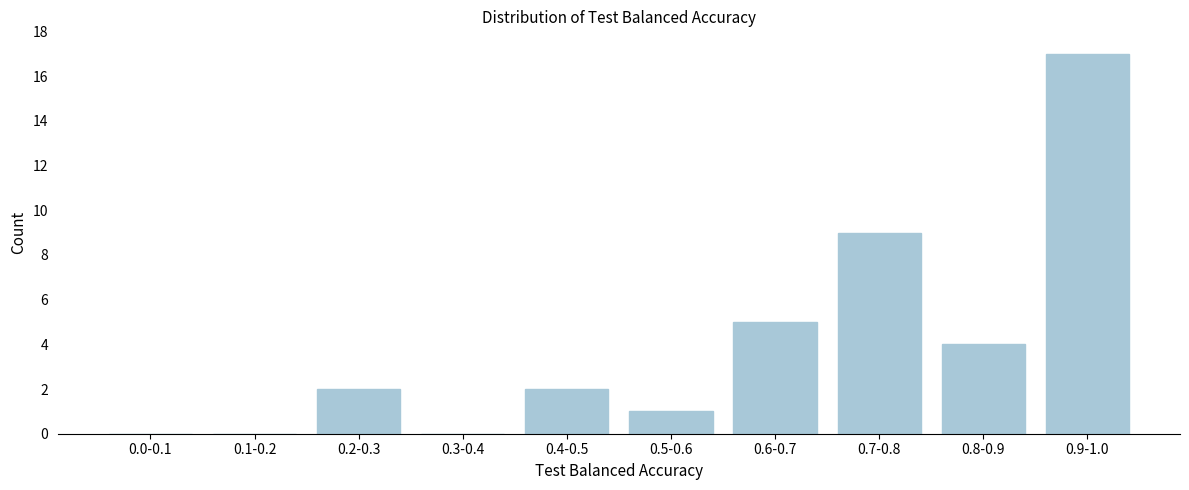

Reading left to right, what are all the values shown in this chart?

0.0-0.1=0	0.1-0.2=0	0.2-0.3=2	0.3-0.4=0	0.4-0.5=2	0.5-0.6=1	0.6-0.7=5	0.7-0.8=9	0.8-0.9=4	0.9-1.0=17